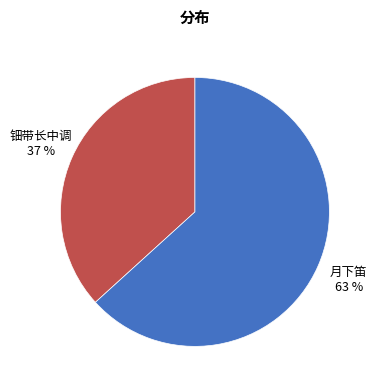

How many segments does this pie chart have?

2